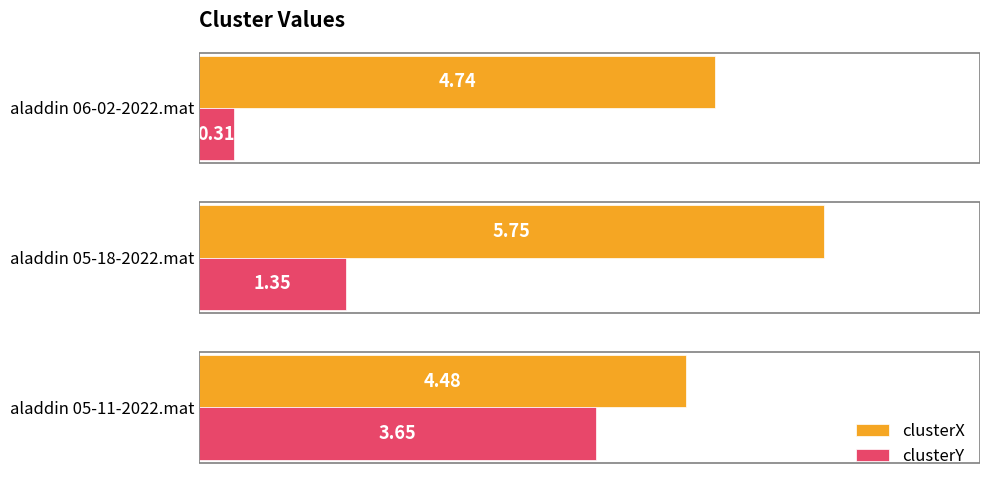

At which category is the sum across all series the highest?

aladdin 05-11-2022.mat